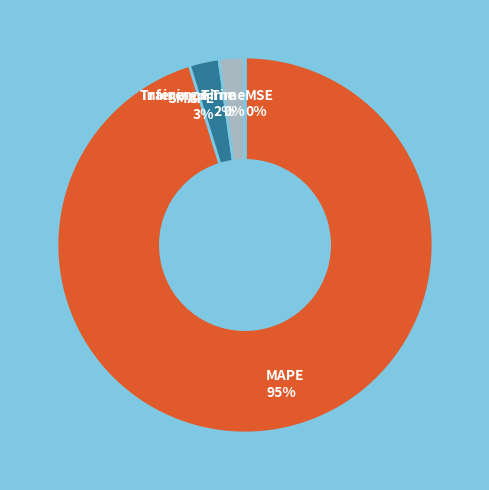

What percentage is the SMAPE slice, to the nearest percent?

3%